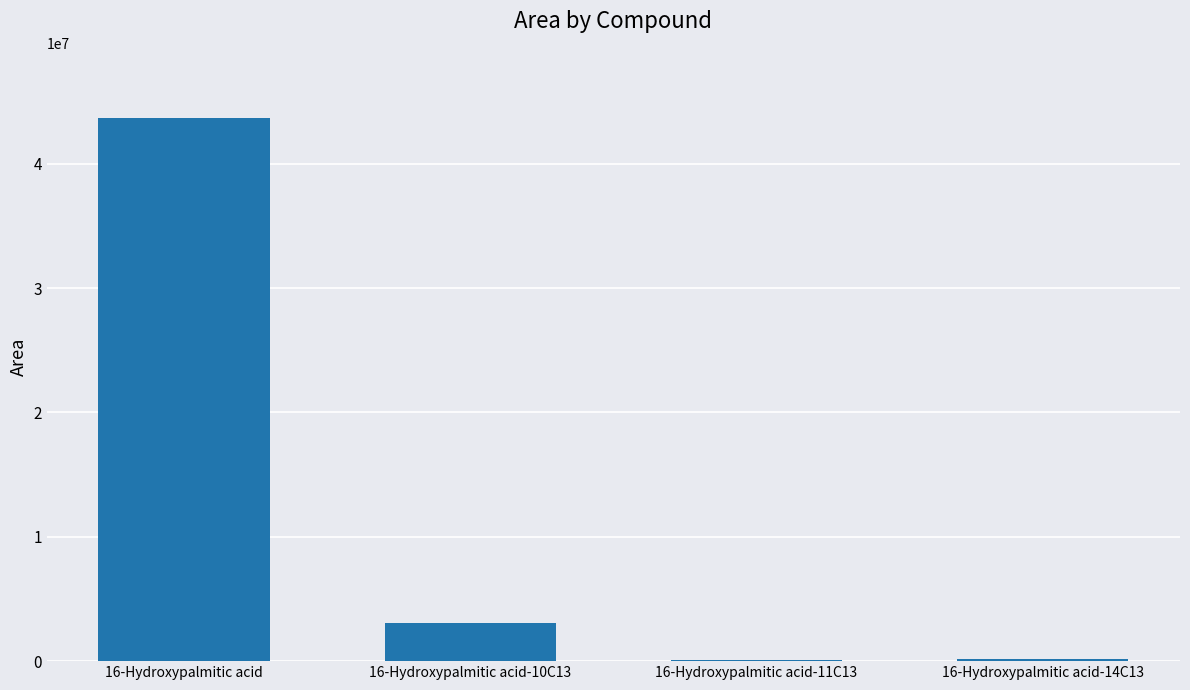

Where does the data first go above 3032125?

16-Hydroxypalmitic acid